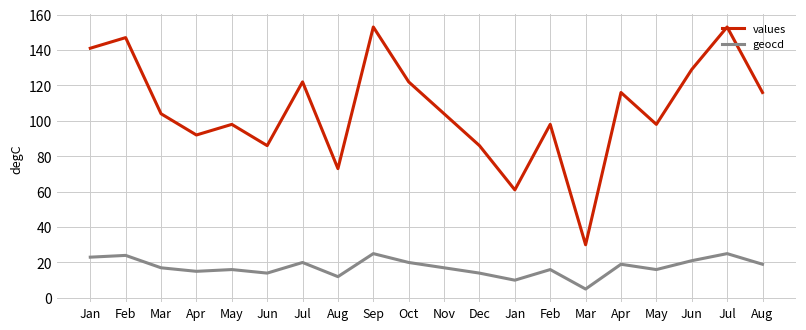

Is this an area chart (filled region under the line)?

No